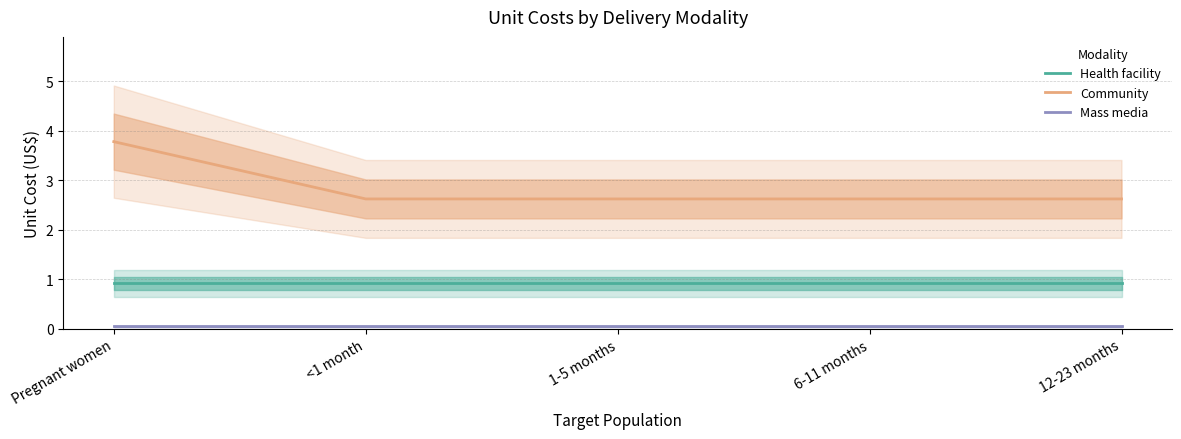

True or false: Community and Health facility cross at least once.

False